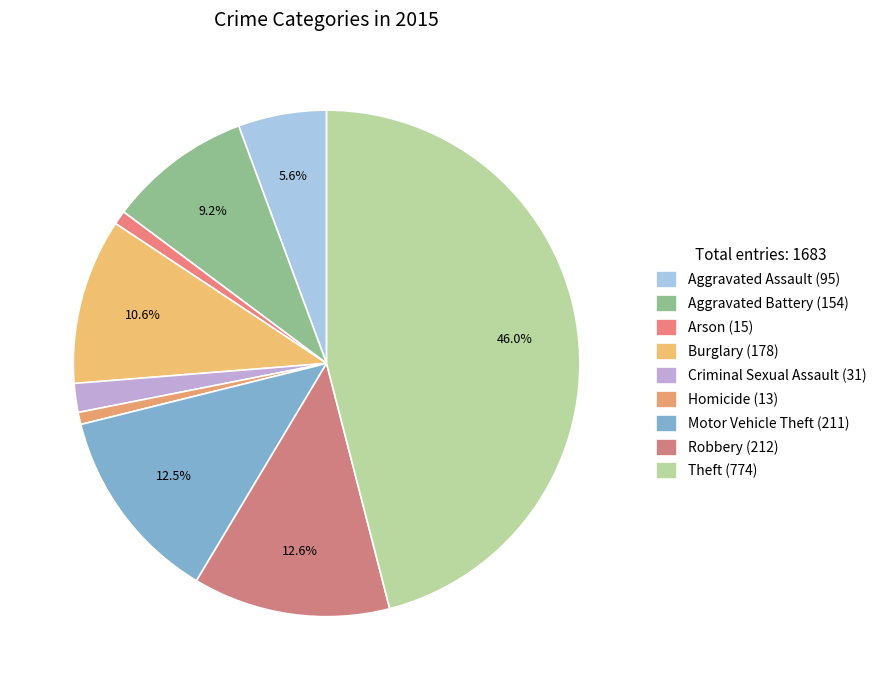

To the nearest percent, what is the combined percentage of Motor Vehicle Theft and Aggravated Assault?

18%